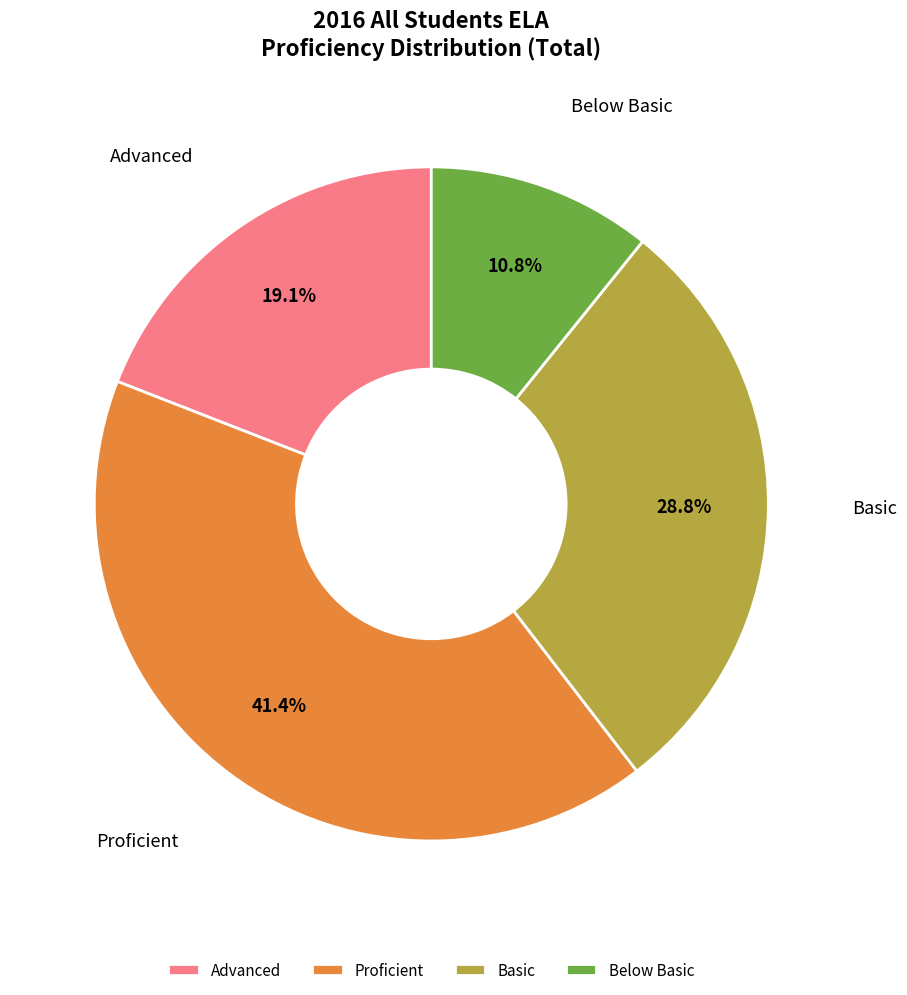

What portion of the pie excludes Below Basic?

89.2%